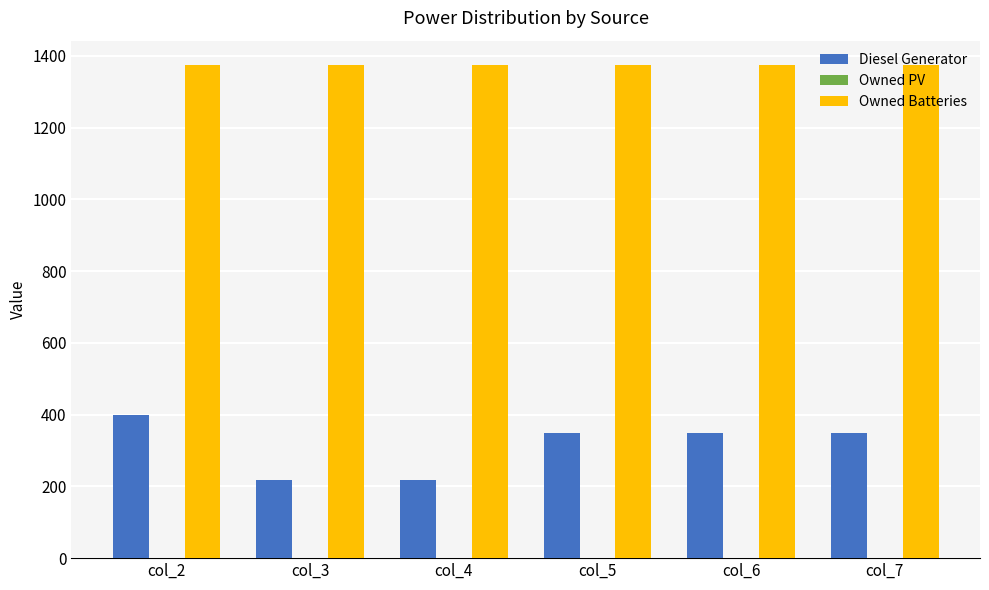

Does the chart contain stacked bars?

No